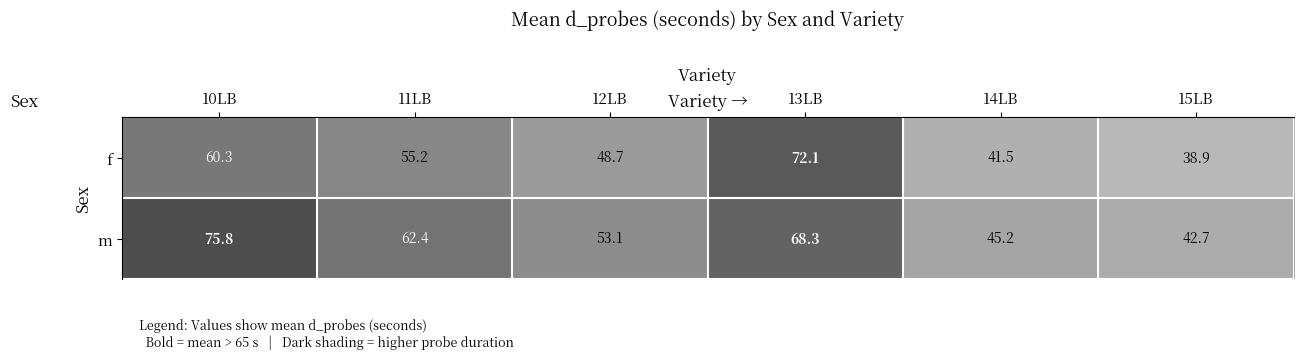

Is it true that m equals 23.1 at 15LB?

False